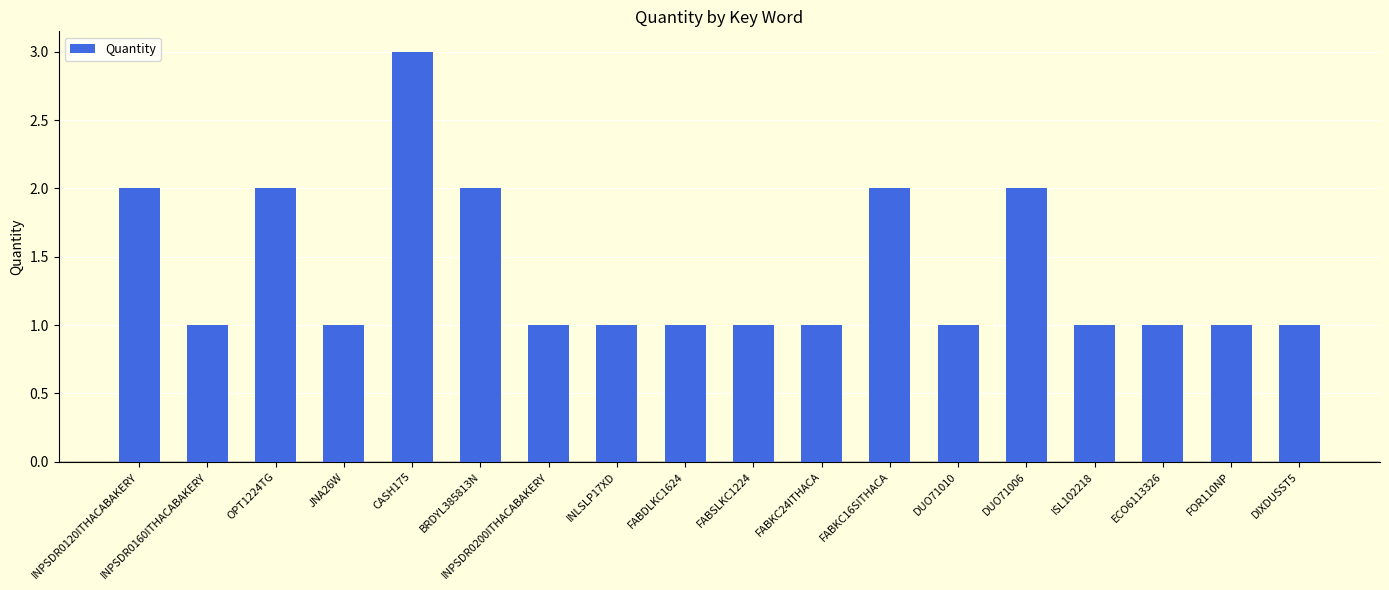

Count the values in the range 1 to 2.

17